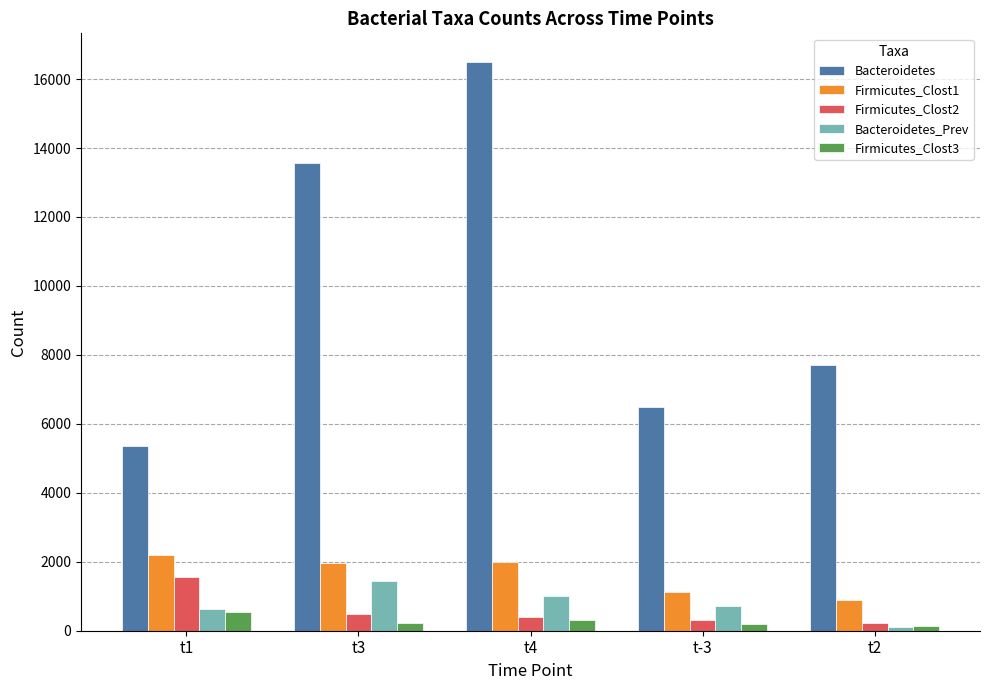

Read the Bacteroidetes value at t2, to the nearest 10.

7720